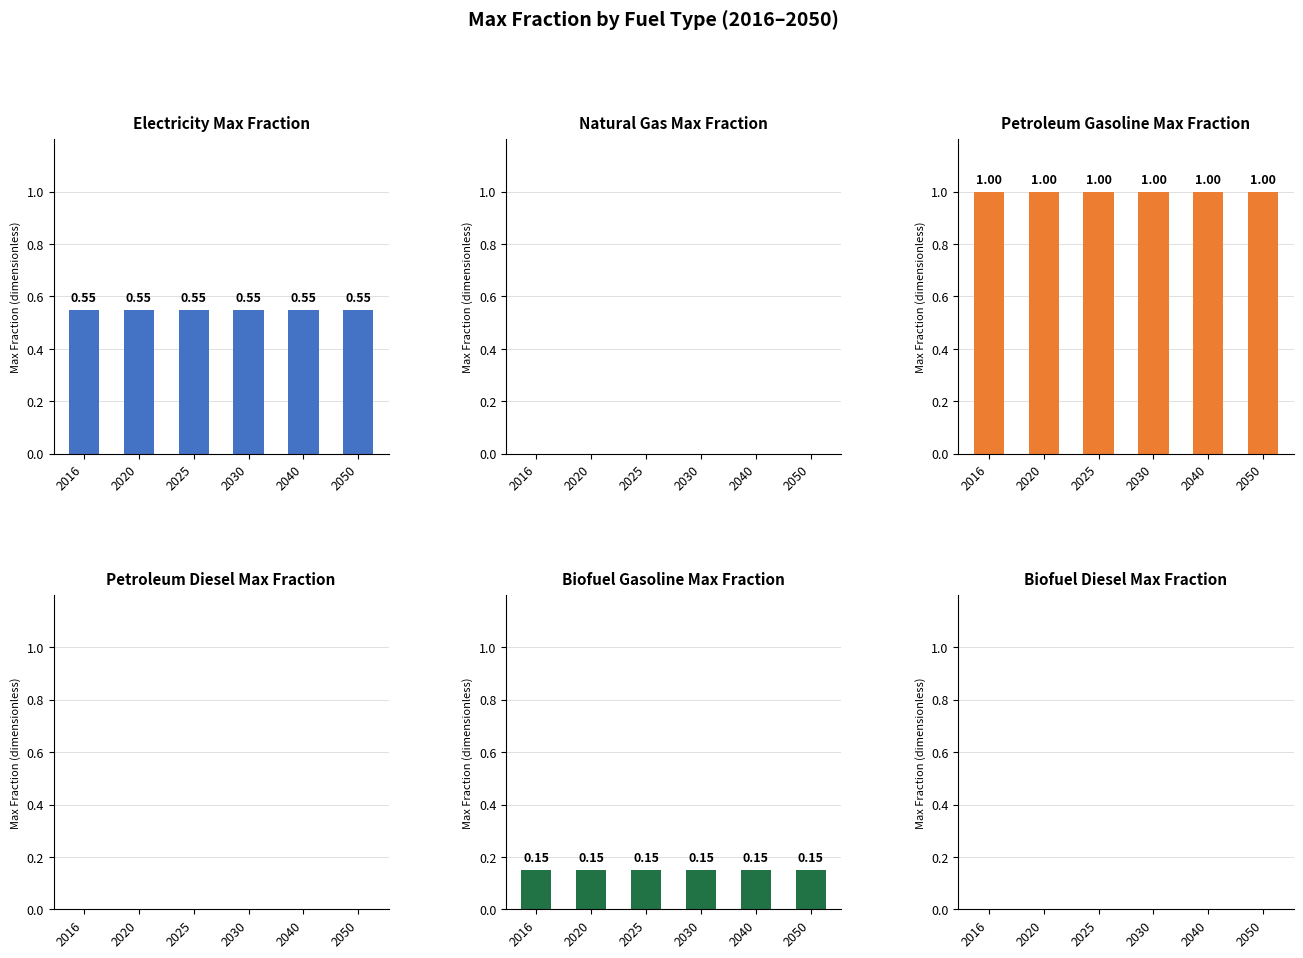

At how many categories does at least one series exceed 0?

6